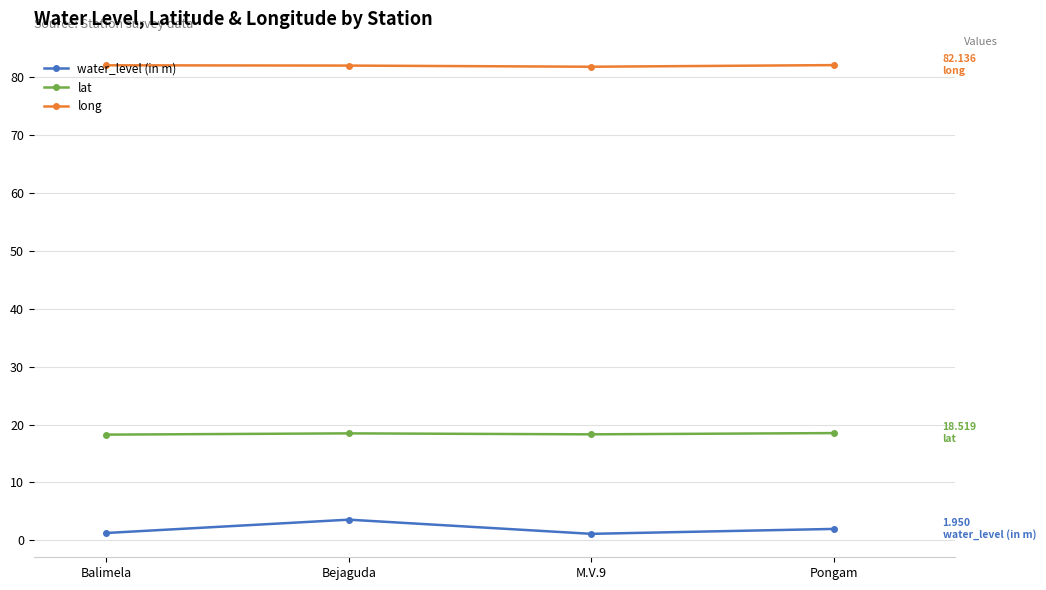

At Bejaguda, list the series in order from largest to smallest.

long, lat, water_level (in m)